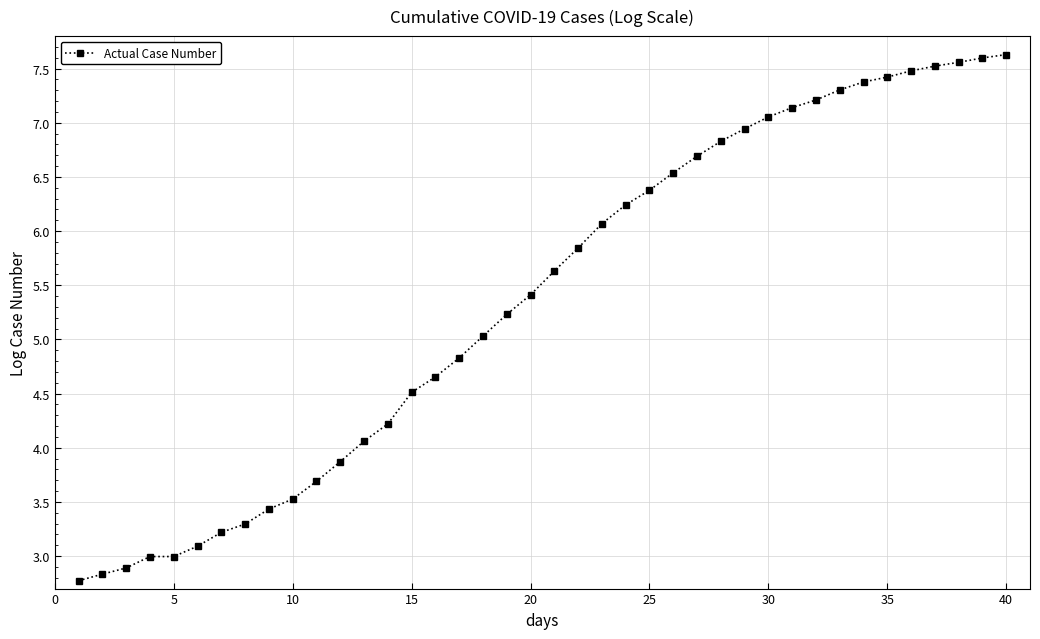

What is the smallest value displayed?

2.8